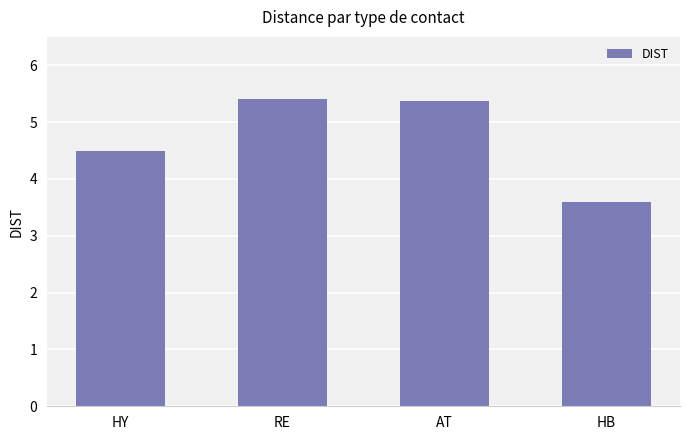

What is the average value?

4.7